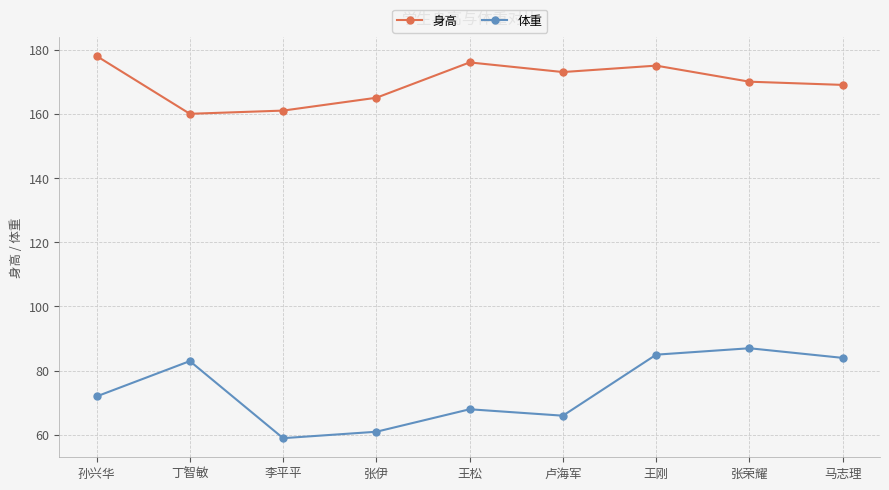

In 身高, how many points are lower than both neighbors (excluding endpoints)?

2